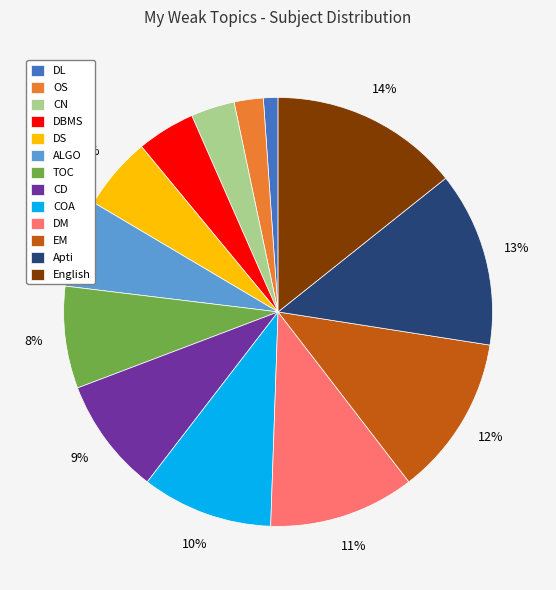

How many slices are in this pie chart?

13